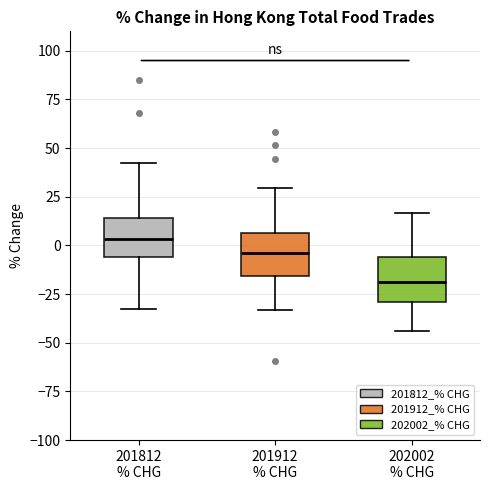

Where is the upper edge of the box for 202002 % CHG on the y-axis? The values are not printed on the chart, so give them approximately, as read against the axis.

-5